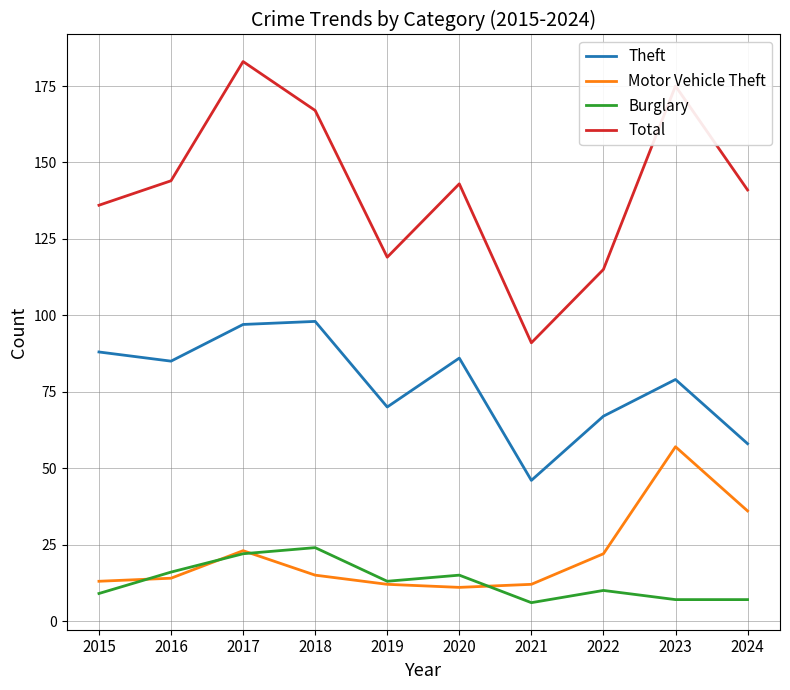

Between 2016 and 2019, which series saw the biggest shift?

Total